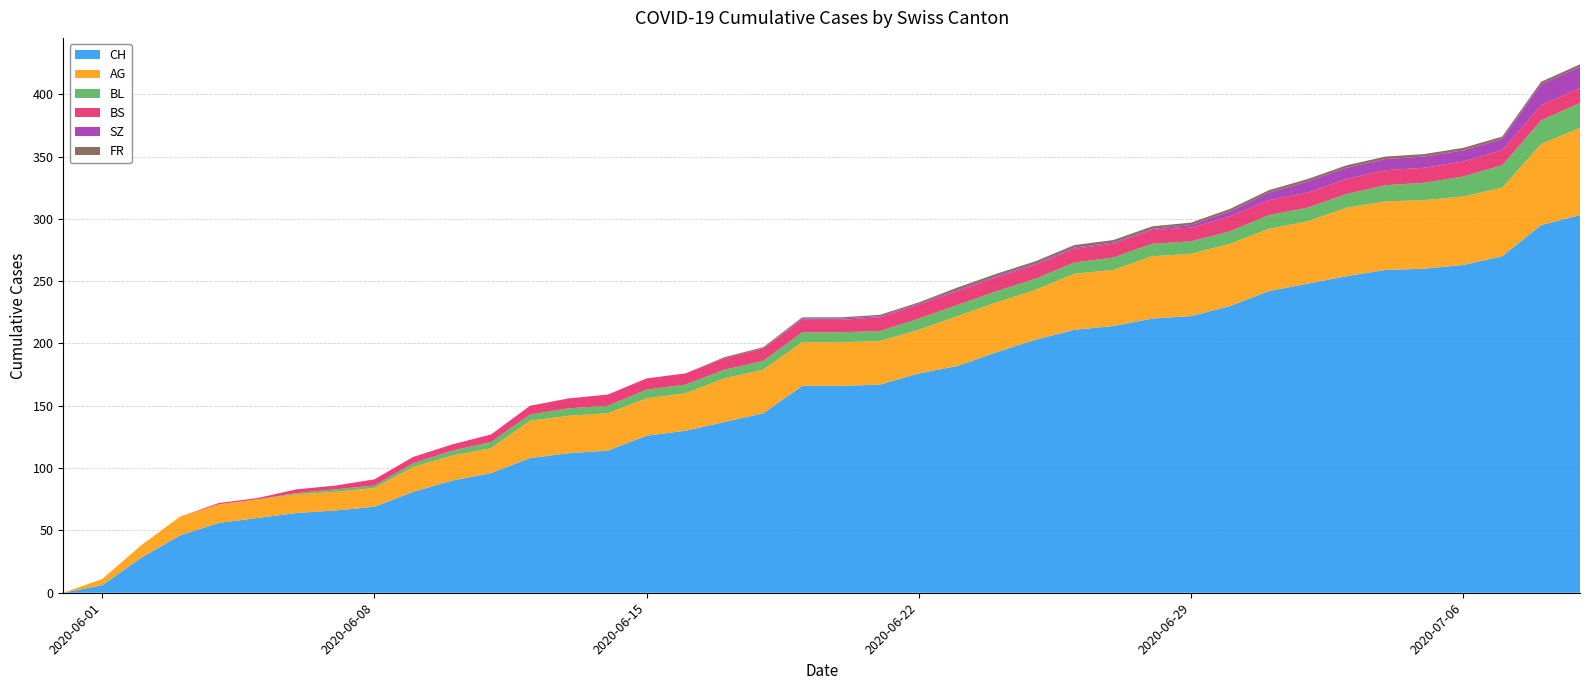

Reading left to right, list all the values displayed in this chart.

CH: 0	6	28	46	56	60	64	66	69	81	90	96	108	112	114	126	130	137	144	166	166	167	176	182	193	203	211	214	220	222	230	242	248	254	259	260	263	270	295	303
AG: 0	5	10	15	15	15	15	15	15	20	20	20	30	30	30	30	30	35	35	35	35	35	35	40	40	40	45	45	50	50	50	50	50	55	55	55	55	55	65	70
BL: 0	0	0	0	0	0	1	2	2	3	4	5	5	6	6	7	7	7	7	8	8	8	9	9	9	9	9	10	10	10	10	11	11	11	13	14	16	18	19	20
BS: 0	0	0	0	1	1	3	3	5	5	5	6	7	8	9	9	9	9	10	10	10	11	11	11	11	11	11	11	11	11	12	12	12	12	12	12	12	12	12	12
SZ: 0	0	0	0	0	0	0	0	0	0	0	0	0	0	0	0	0	0	0	1	1	1	1	1	1	1	1	1	1	2	4	6	9	9	9	9	9	9	17	17
FR: 0	0	0	0	0	0	0	0	0	0	0	0	0	0	0	0	0	1	1	1	1	1	1	2	2	2	2	2	2	2	2	2	2	2	2	2	2	2	2	2